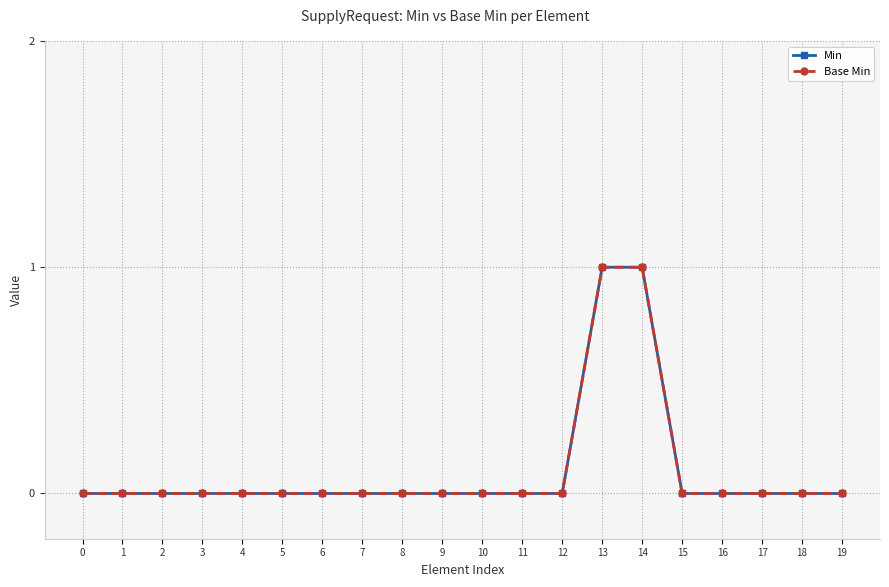

Is this an area chart (filled region under the line)?

No